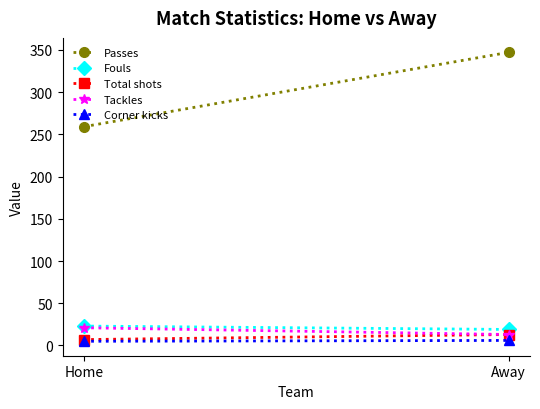

What is the sum of all Tackles values?

34